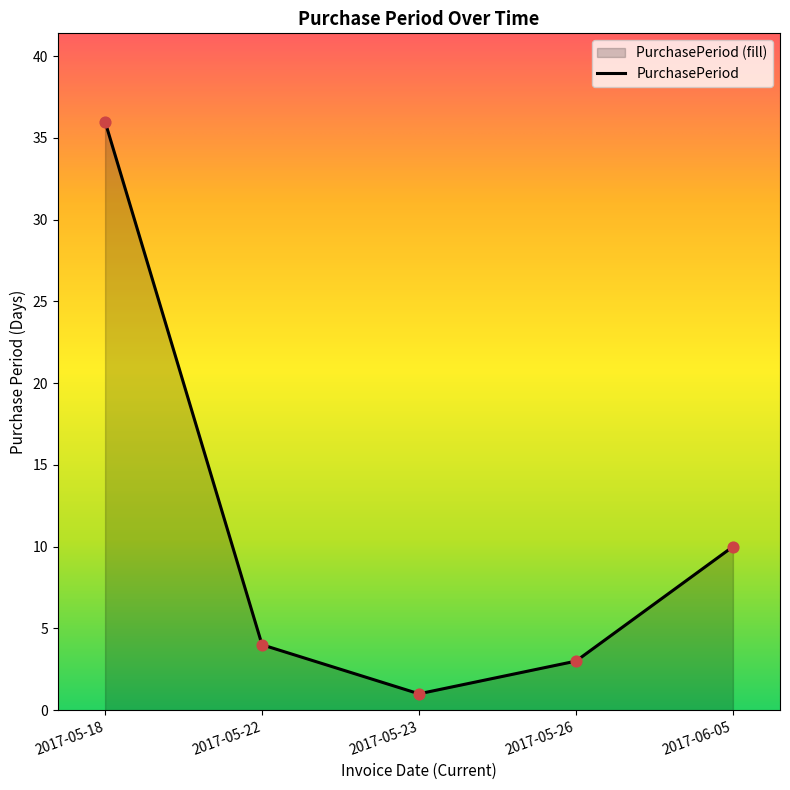

Between 2017-05-18 and 2017-05-22, which is larger?

2017-05-18